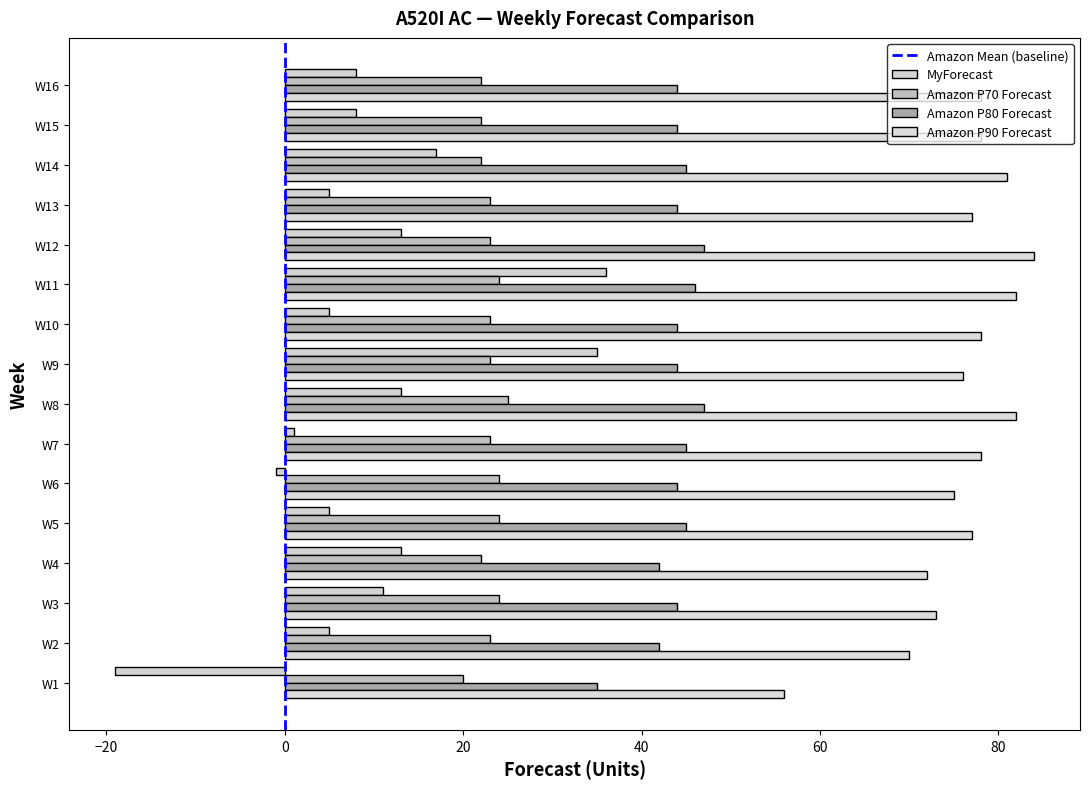

At which category is the sum across all series the highest?

W11